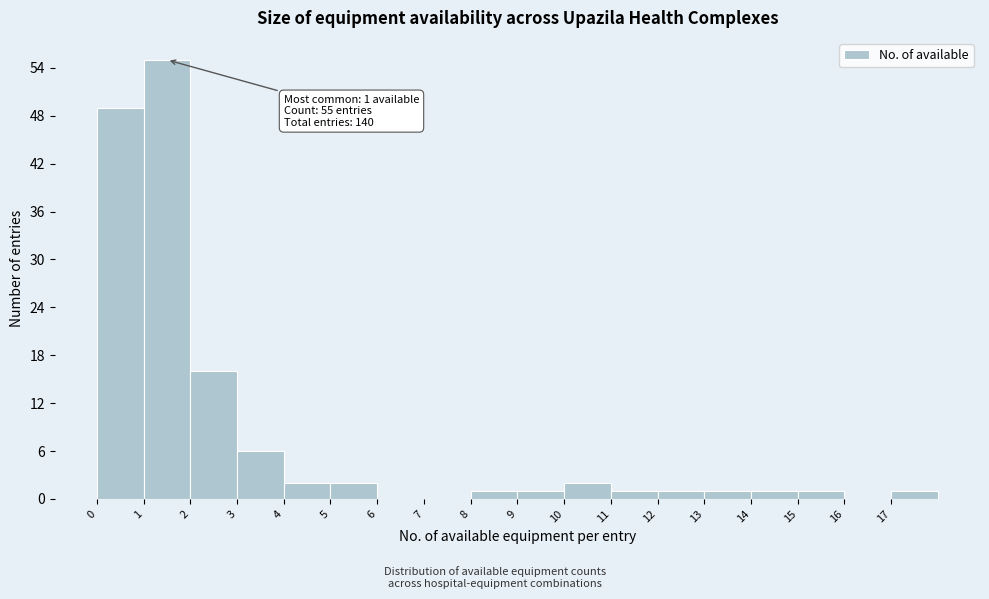

Over which range of the x-axis is the bar tallest?

1 to 2